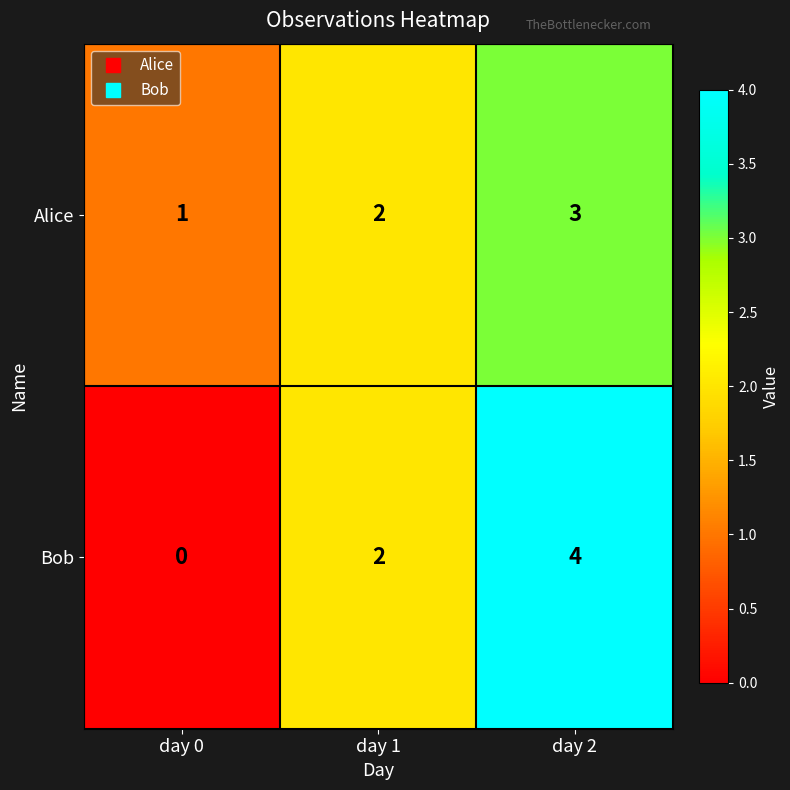

Between day 0 and day 1, which series saw the biggest shift?

Bob